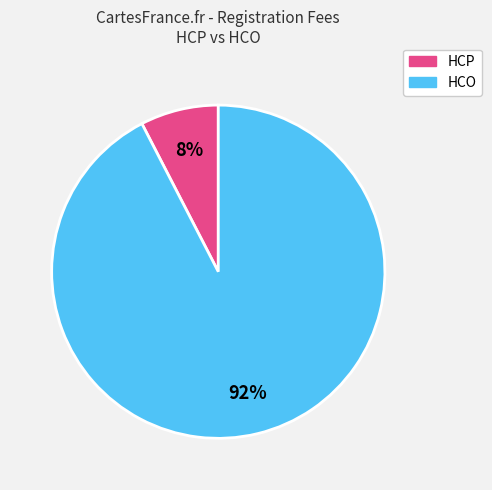

What percentage is the HCO slice, to the nearest percent?

92%